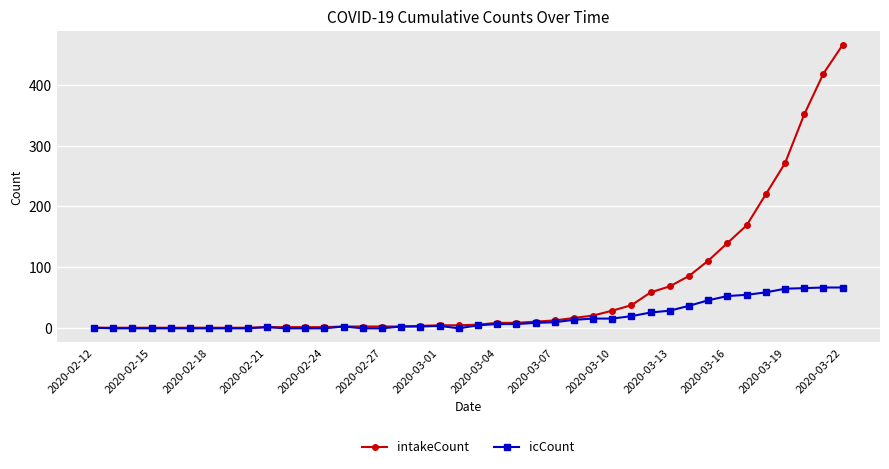

Which series has the largest total across all categories?

intakeCount